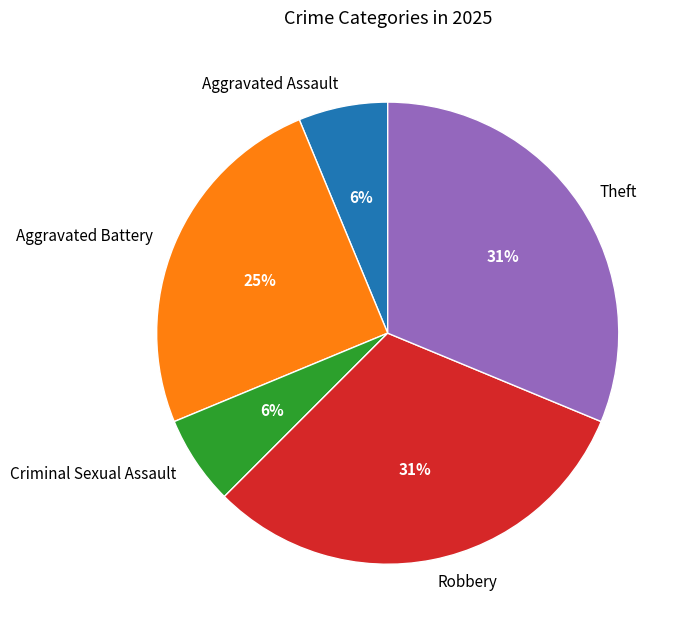

To the nearest percent, what is the difference between the Robbery and Aggravated Battery slice percentages?

6%